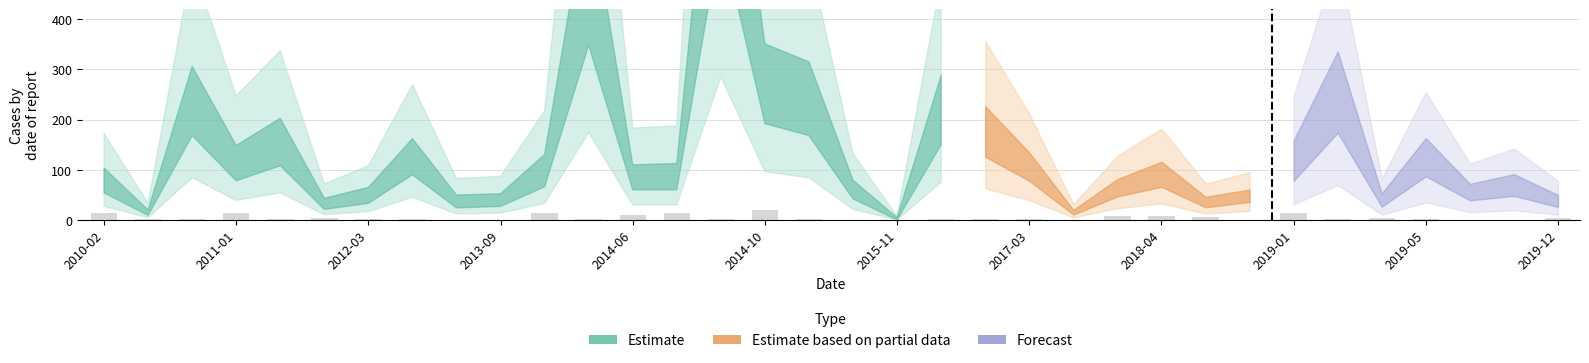

What is the maximum value shown in the chart?

19.0